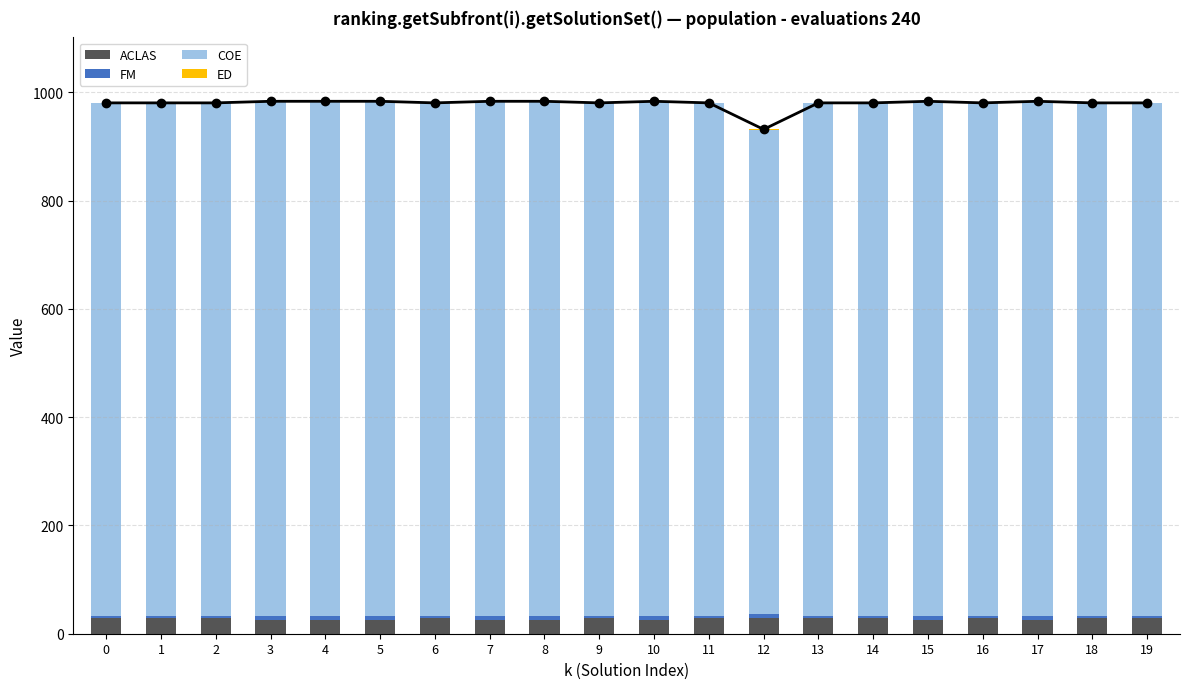

What is the average value of the COE series?

946.1